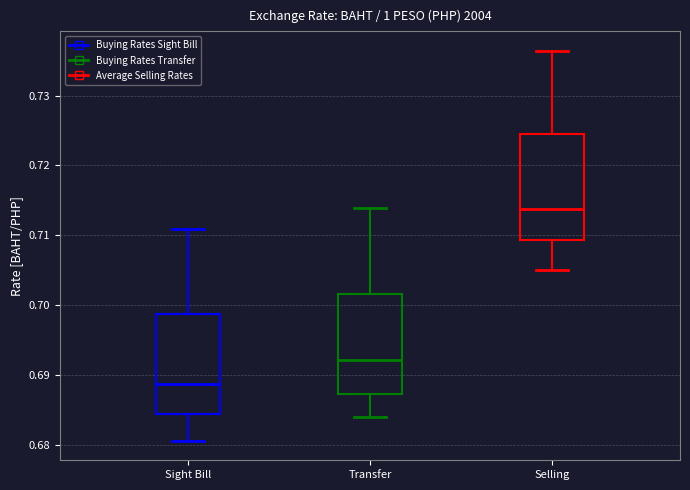

Where is the upper edge of the box for Transfer on the y-axis? The values are not printed on the chart, so give them approximately, as read against the axis.

0.702